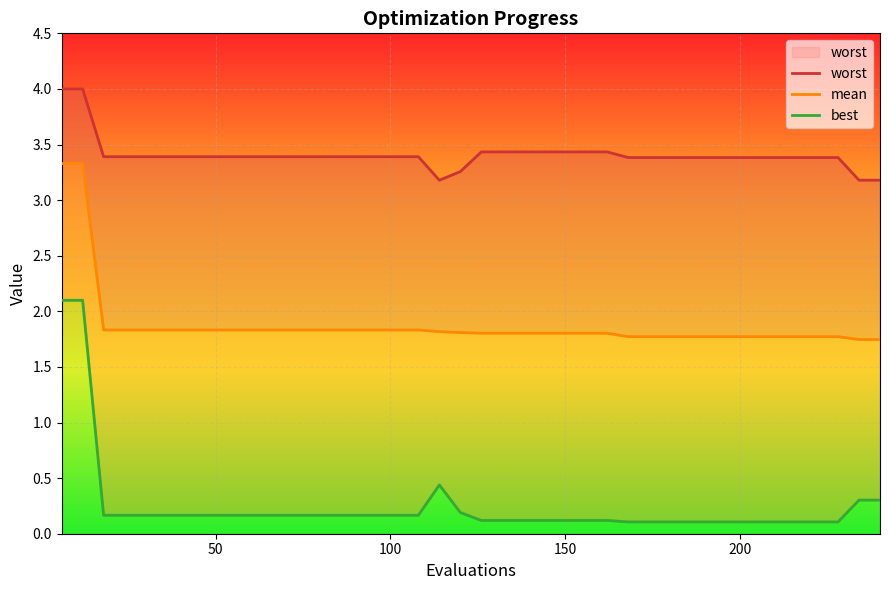

What is the difference between the second highest and second lowest values in the worst series?

0.8